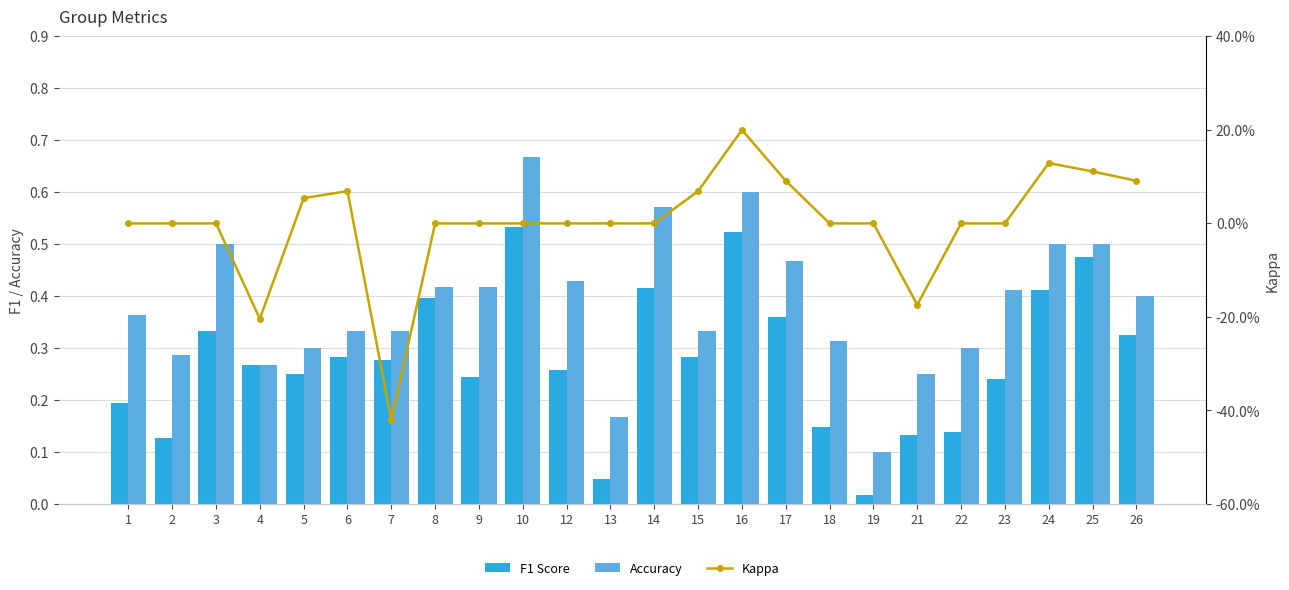

What are all the series names shown in the legend?

F1 Score, Accuracy, Kappa